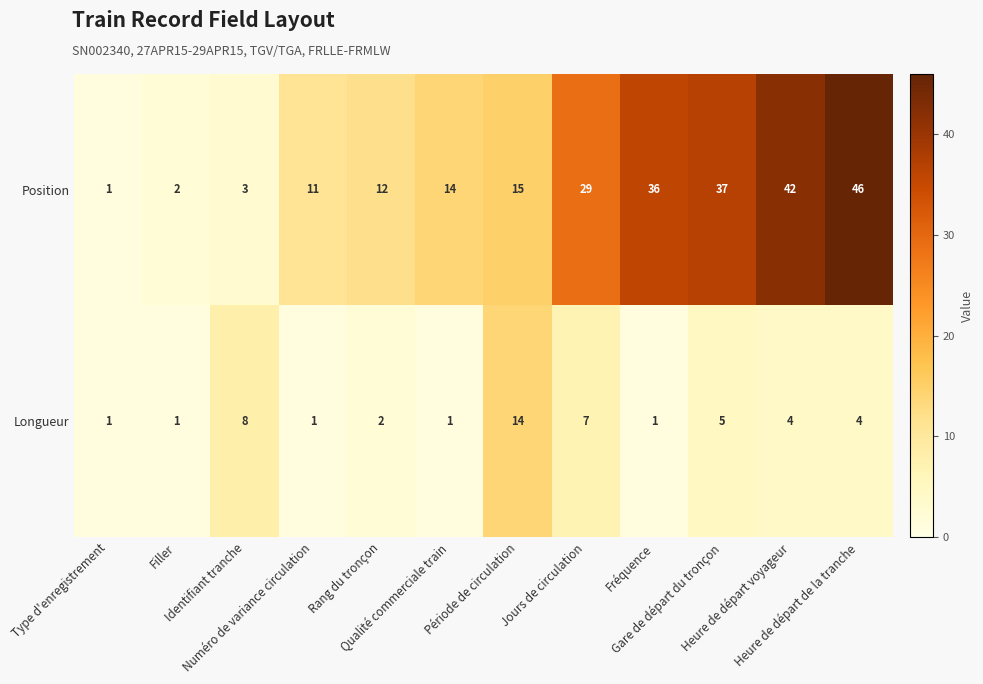

Which series has the largest total across all categories?

Position